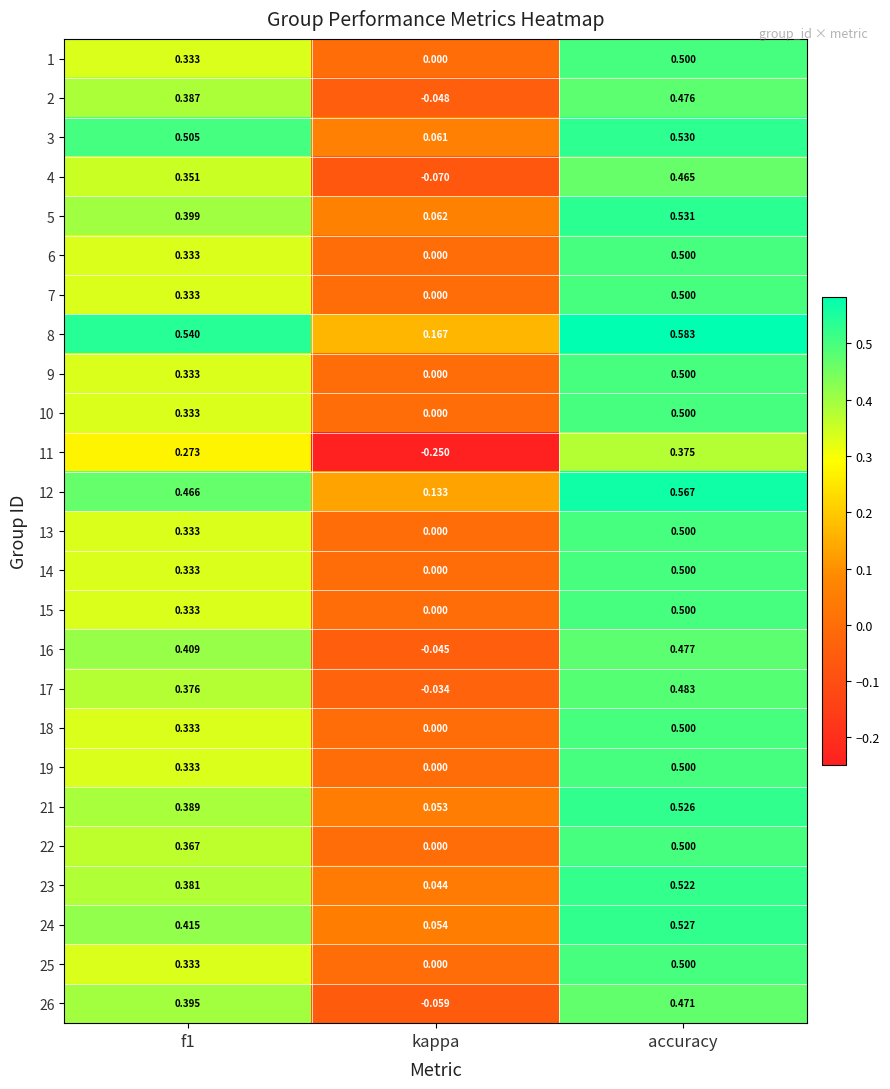

Where is 1 nearest to the value 0?

kappa